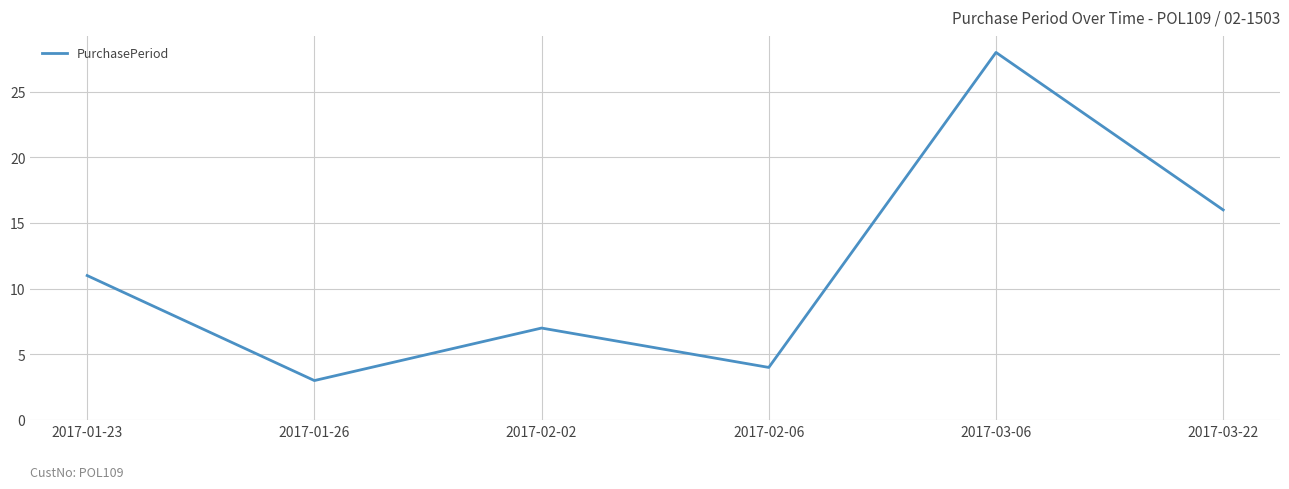

How many series are shown in this chart?

1